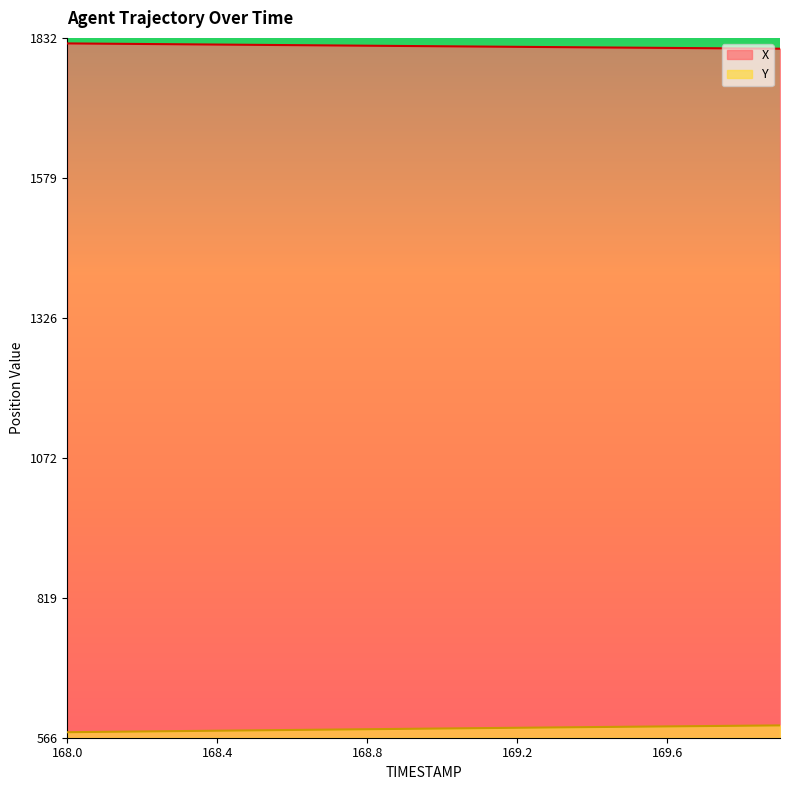

The value of X at 168.9 is 833.5. True or false?

False